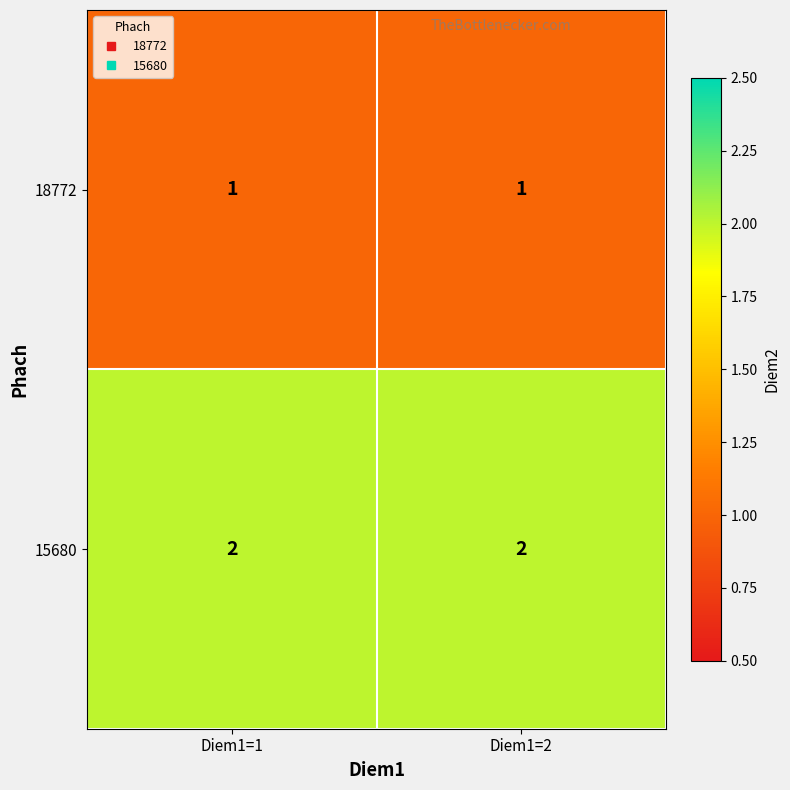

Reading left to right, extract all data points from this chart.

18772: Diem1=1=1	Diem1=2=1
15680: Diem1=1=2	Diem1=2=2